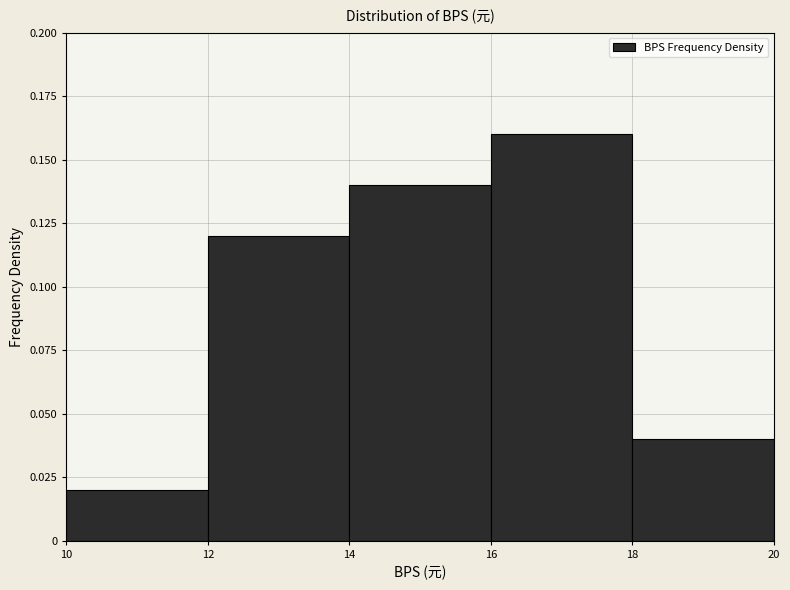

Reading left to right, transcribe this chart: for each bar, give the range it covers on the x-axis and its height. The values are not printed on the chart, so give them approximately, as read against the axis.

10 to 12: 0.02
12 to 14: 0.12
14 to 16: 0.14
16 to 18: 0.16
18 to 20: 0.04